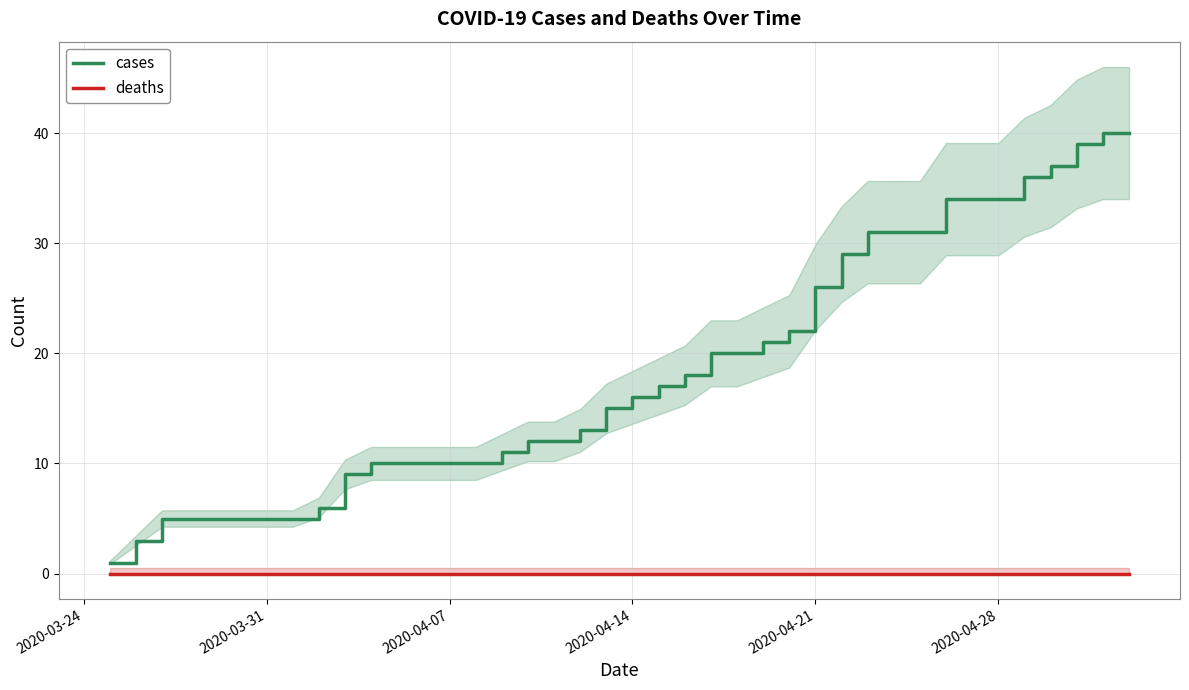

Reading right to left, extract all data points from this chart.

cases: 40	40	39	37	36	34	34	34	31	31	31	29	26	22	21	20	20	18	17	16	15	13	12	12	11	10	10	10	10	10	9	6	5	5	5	5	5	5	3	1
deaths: 0	0	0	0	0	0	0	0	0	0	0	0	0	0	0	0	0	0	0	0	0	0	0	0	0	0	0	0	0	0	0	0	0	0	0	0	0	0	0	0